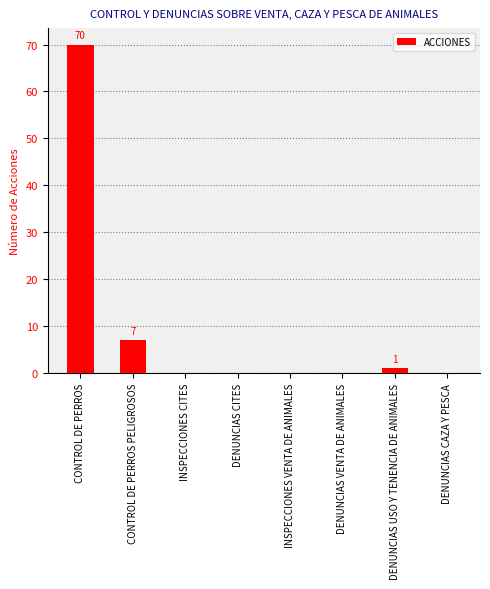

What is the sum of all values?

78